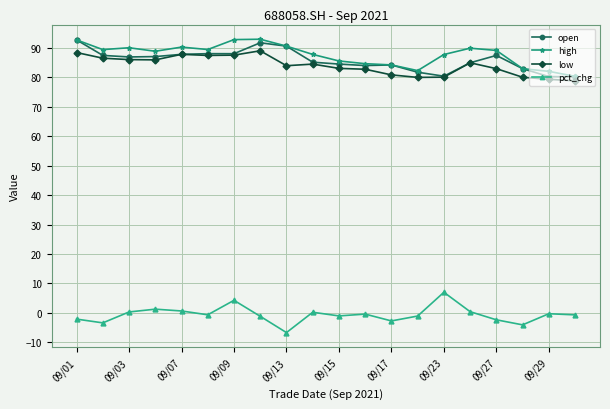

True or false: pct_chg and high intersect in this chart.

False